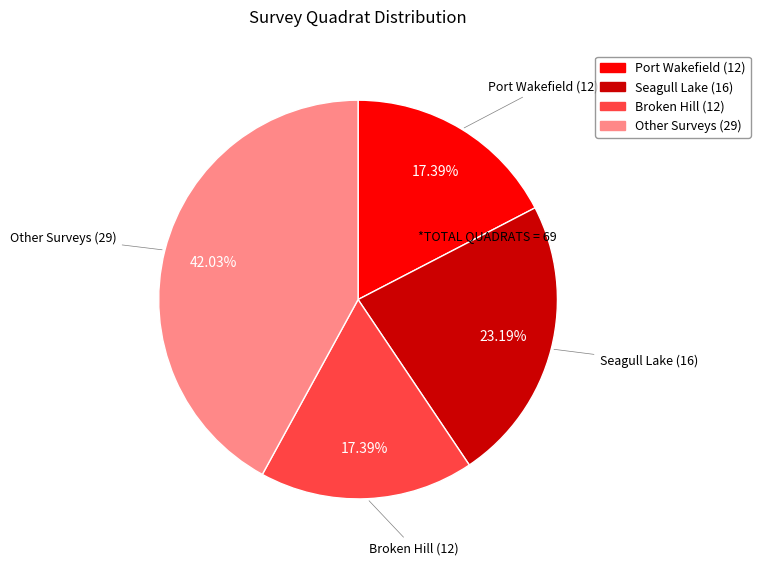

Does Other represent more than half of the total?

No